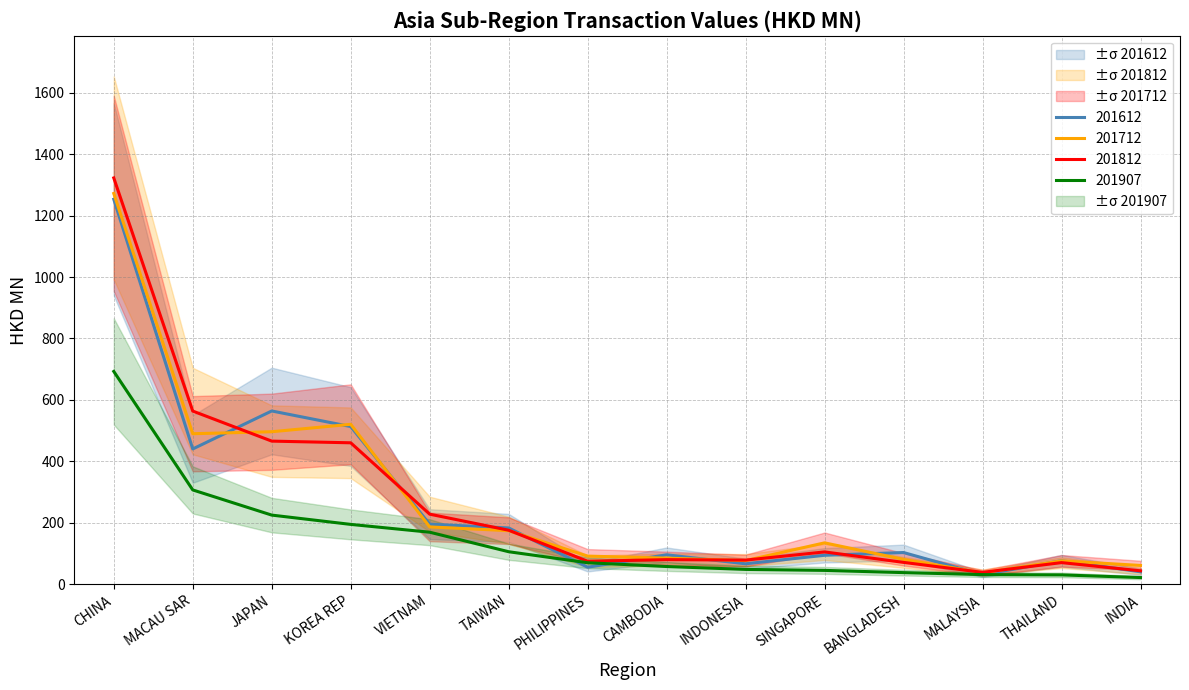

Which label corresponds to the smallest value in the chart?

INDIA